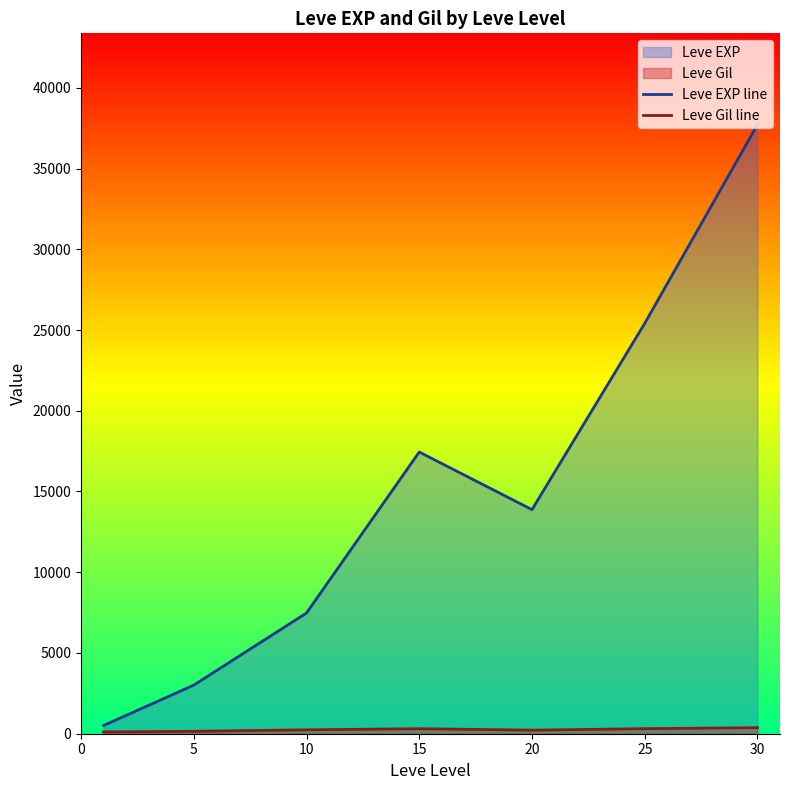

How many data points in Leve Gil line are less than 242?

3